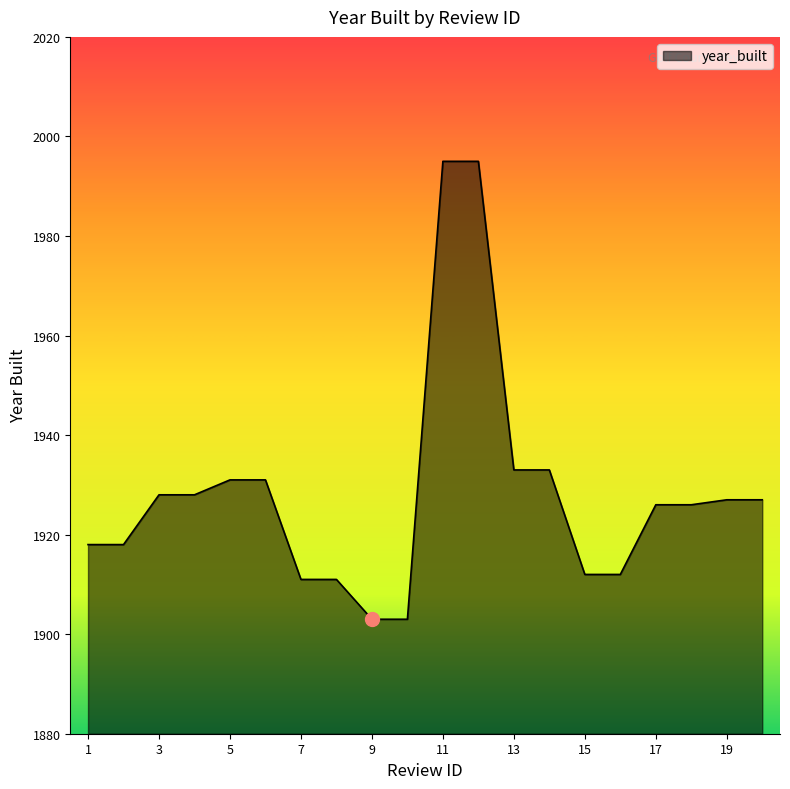

What is the greatest value displayed?

1995